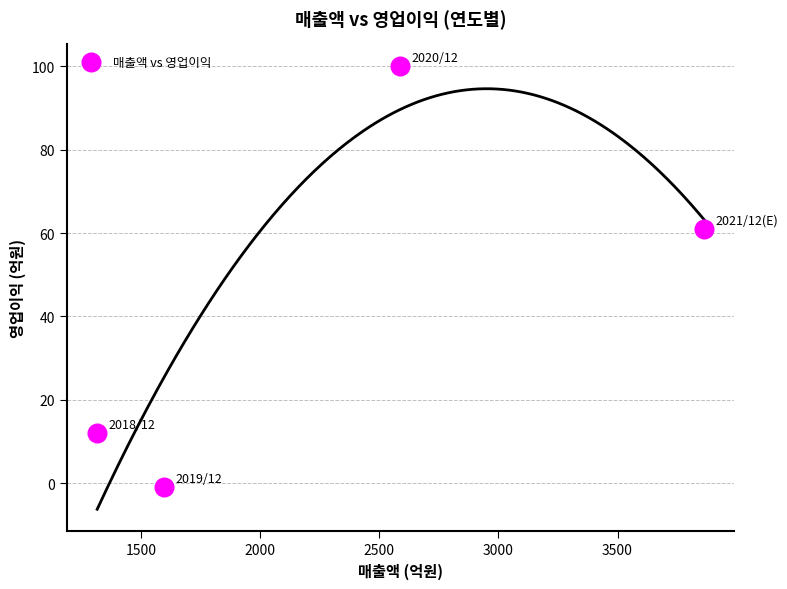

What is the range of X values (max minus min)?

2547